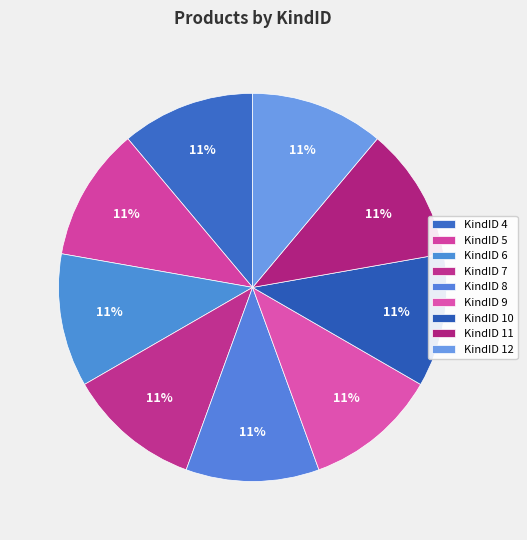

Is there any slice that represents more than half of the pie?

No